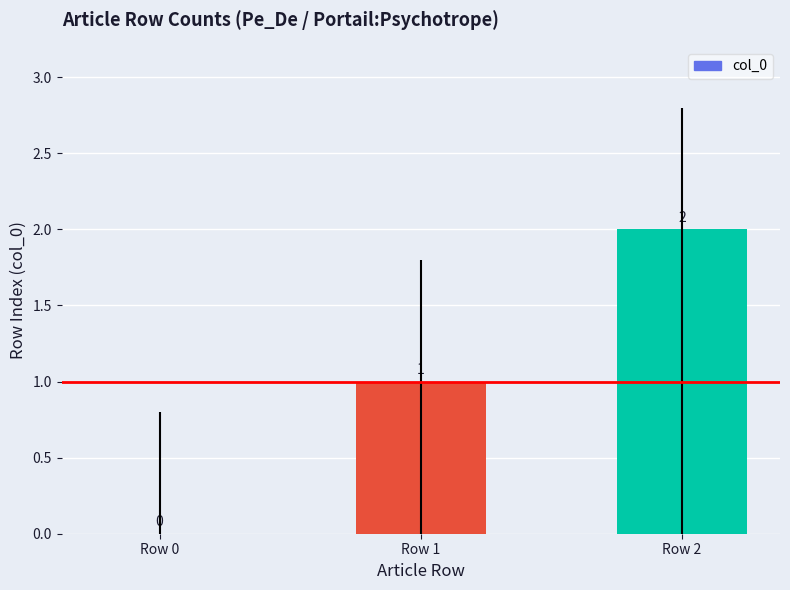

Reading left to right, transcribe all the data shown in this chart.

0	1	2